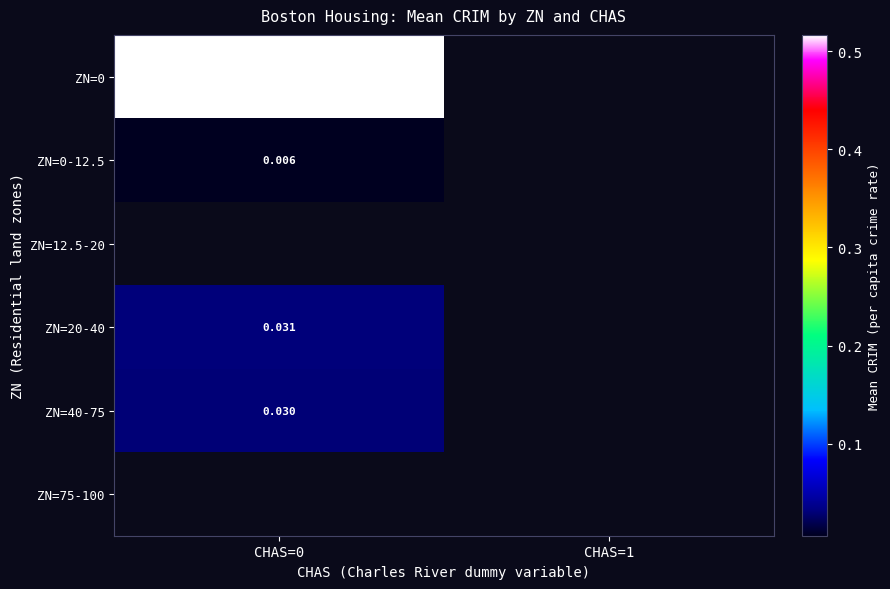

How many data points does each series have?

2